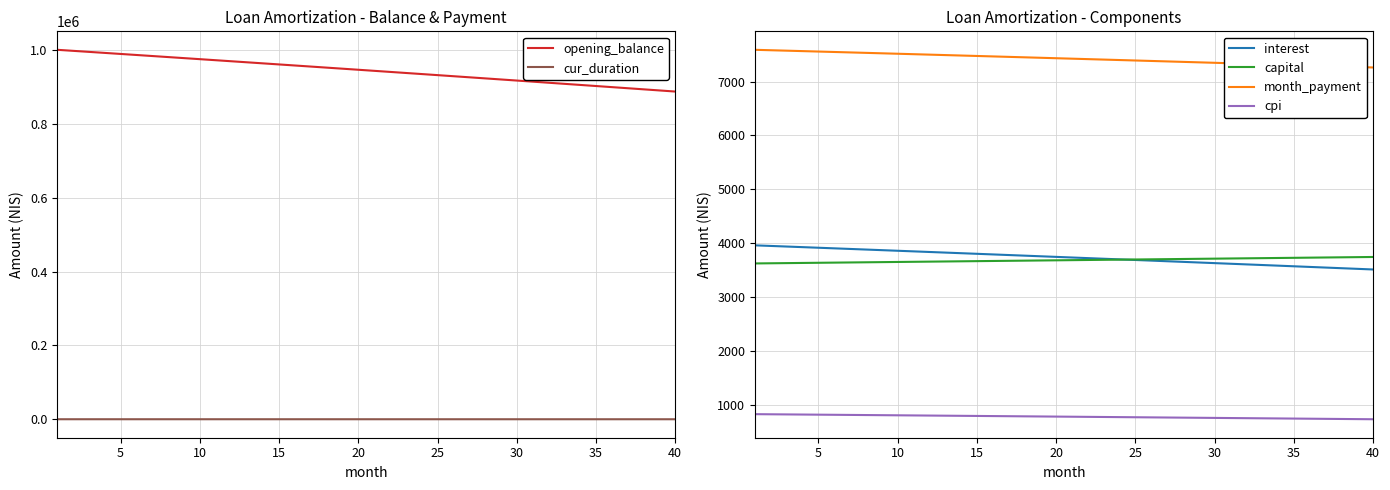

What is the minimum value for interest?

3514.2